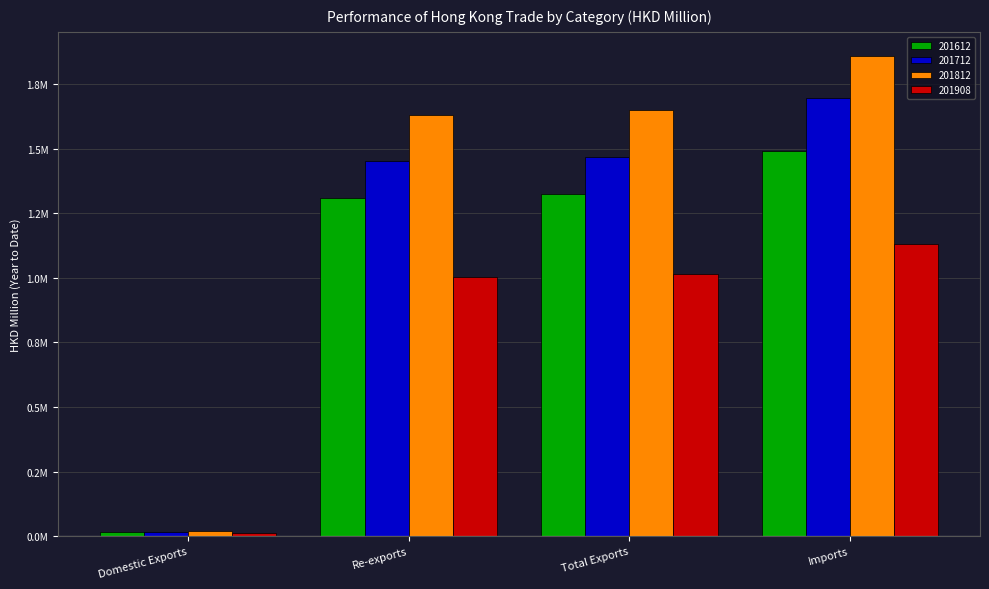

What are all the series names shown in the legend?

201612, 201712, 201812, 201908